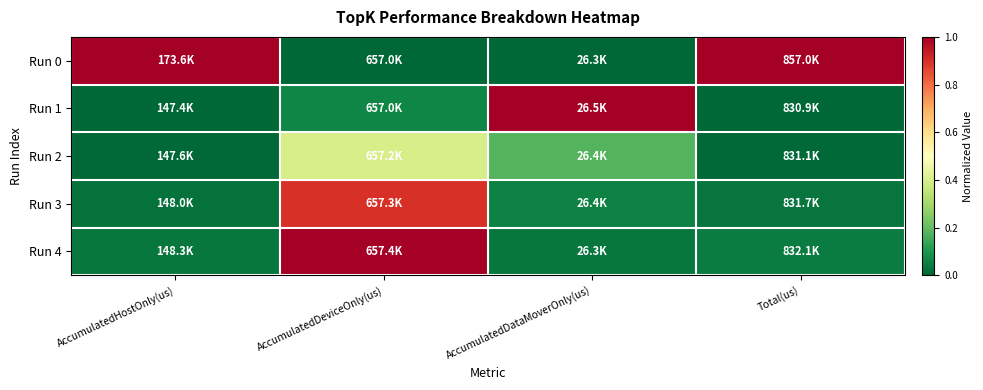

What is the greatest value displayed?

1.0